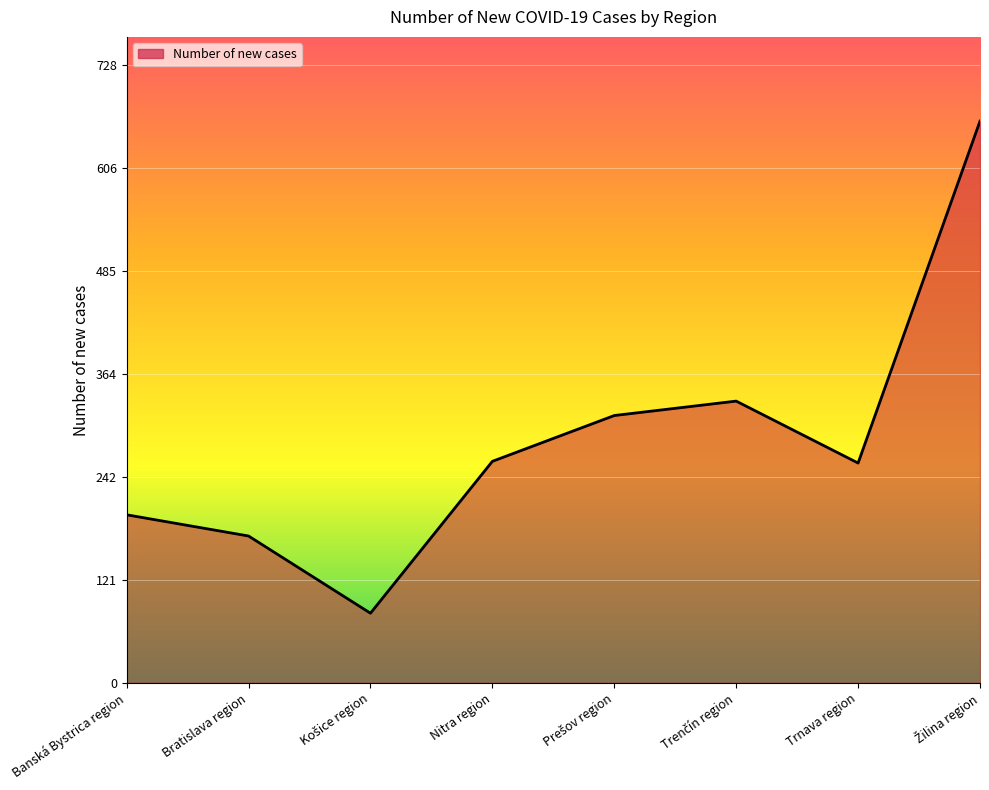

What is the maximum value shown in the chart?

662